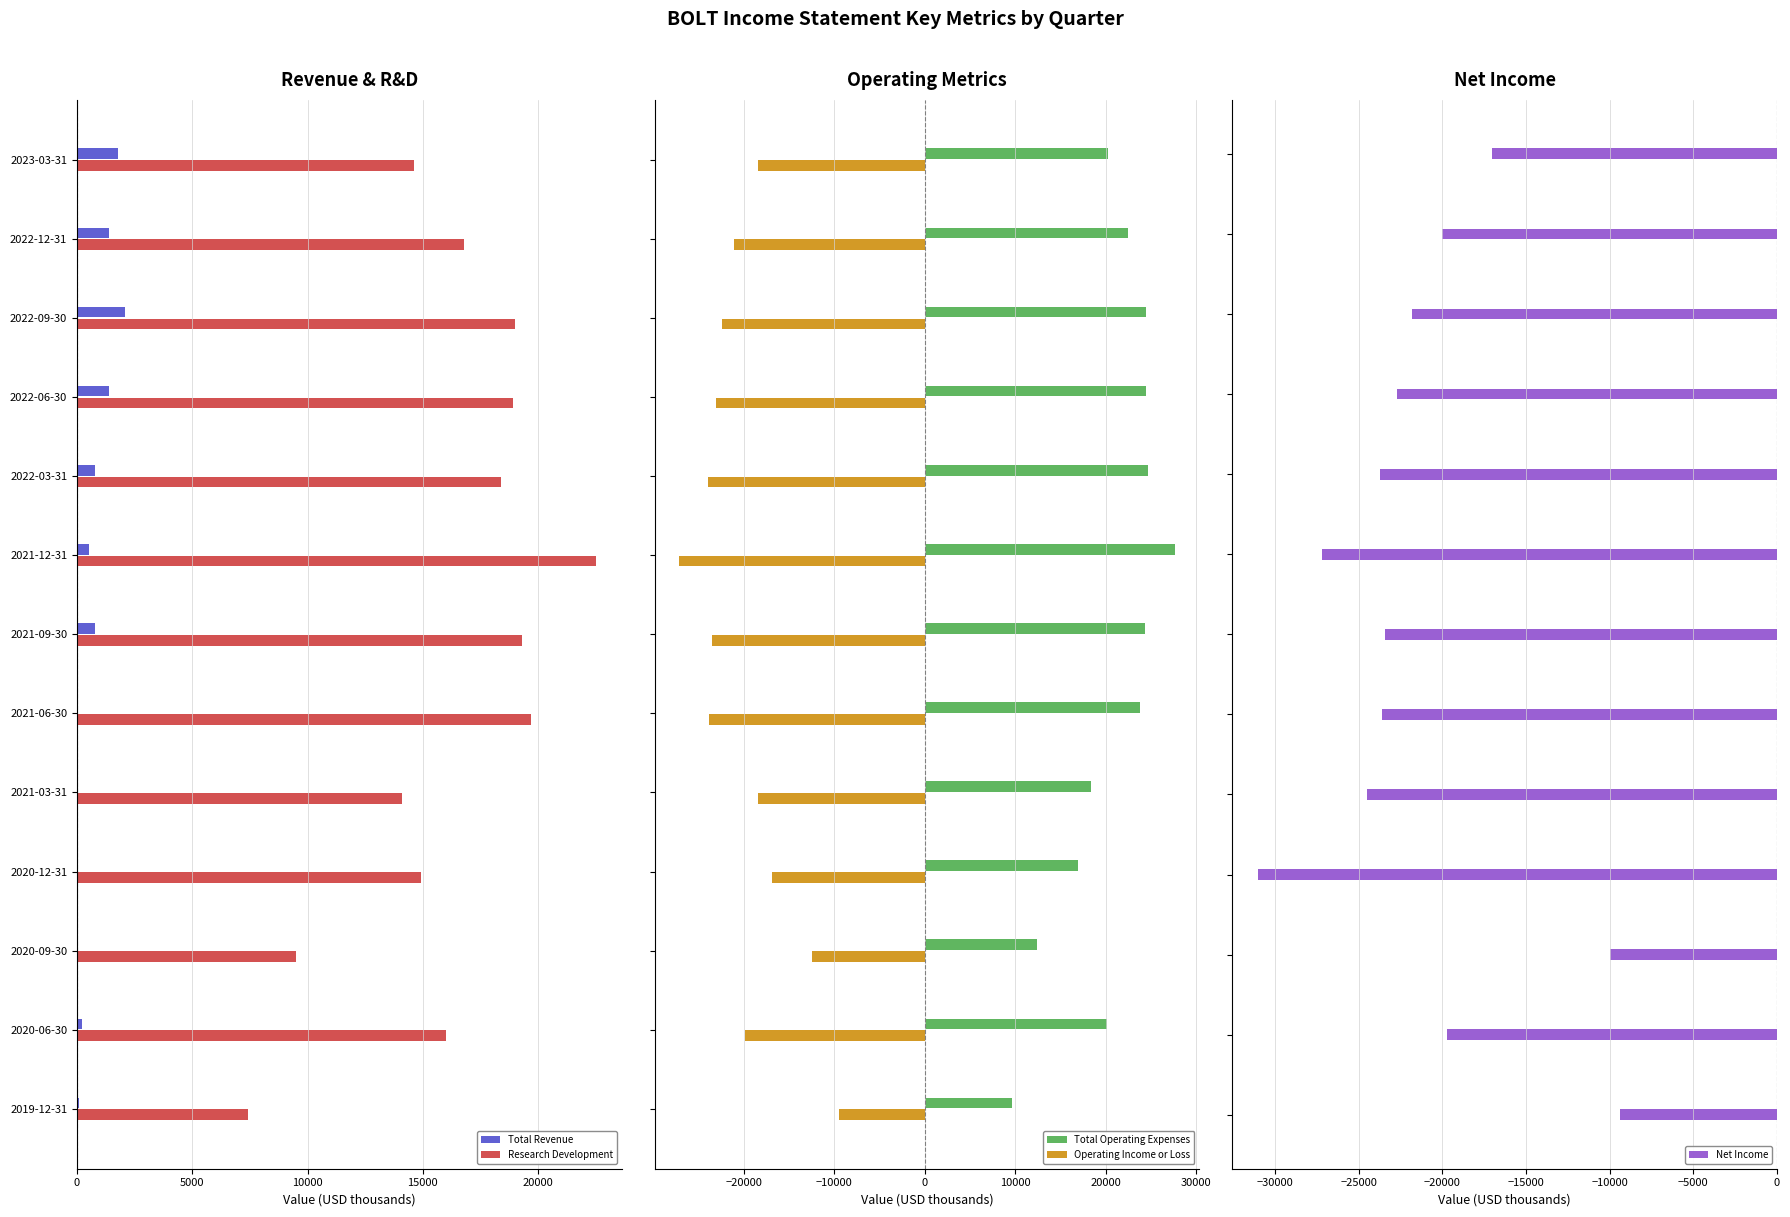

Does the chart contain any negative values?

Yes